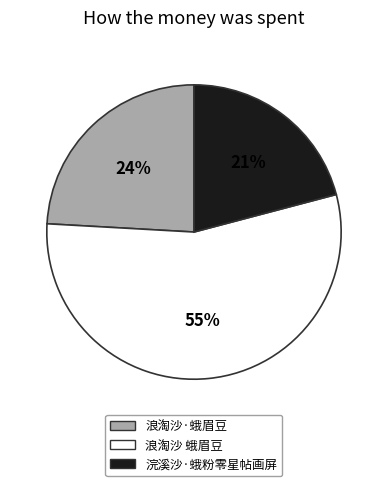

What is the ratio of the value at 浣溪沙·蛾粉零星帖画屏 to the value at 浪淘沙 蛾眉豆?

0.4